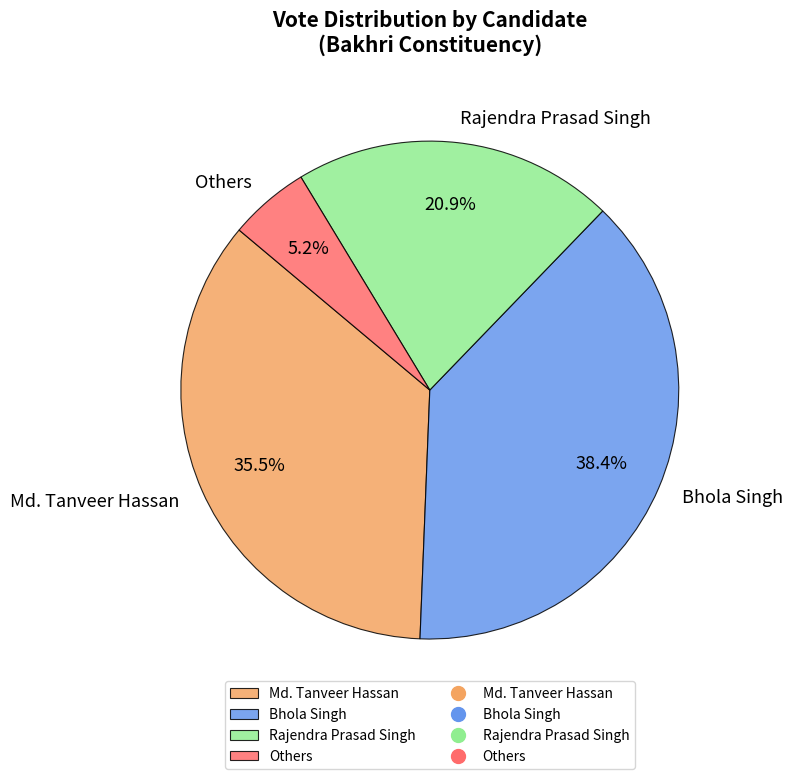

Does Rajendra Prasad Singh represent more than half of the total?

No